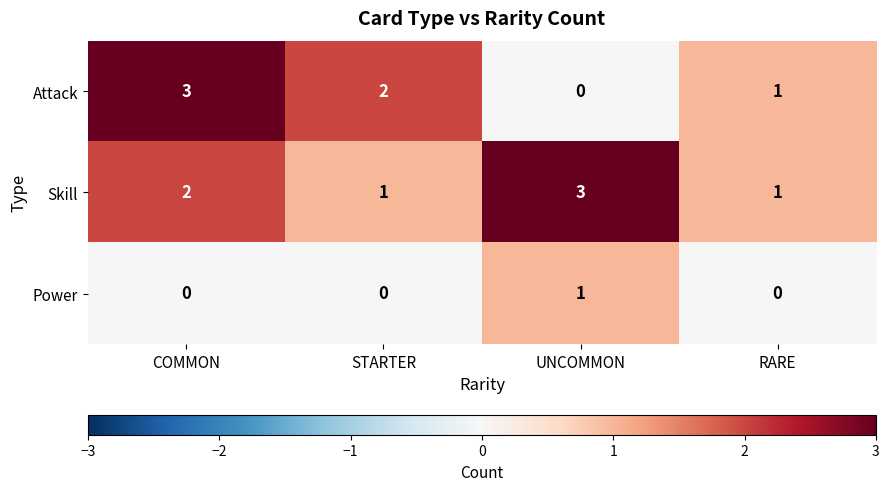

How many data points in Attack are less than 2?

2